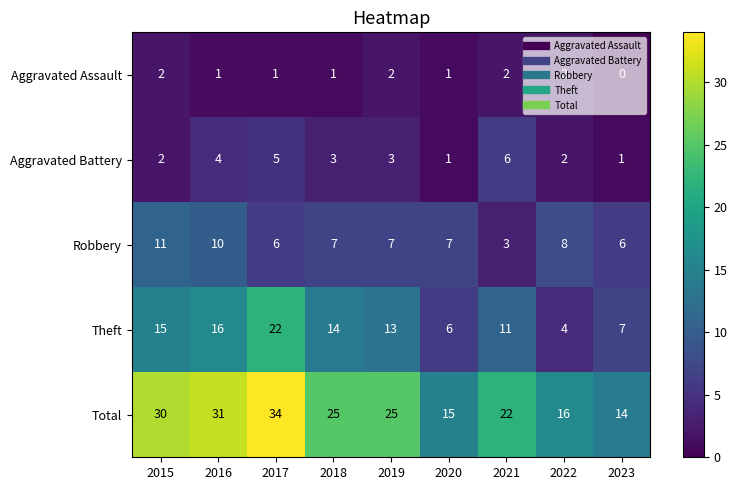

List the series in order of their peak value, lowest first.

Aggravated Assault, Aggravated Battery, Robbery, Theft, Total